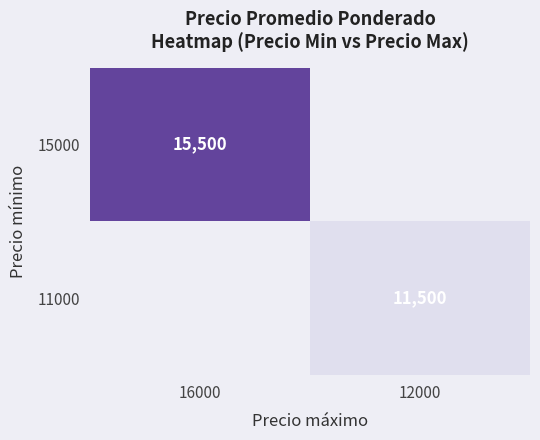

Is it true that 11000 equals 11500 at 12000?

True